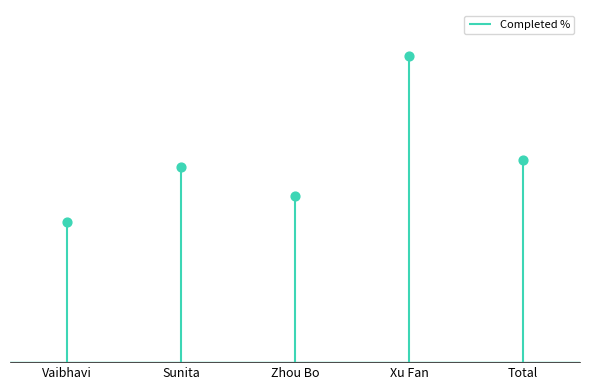

Approximately how many times larger is the value at Total compared to Xu Fan?

0.7